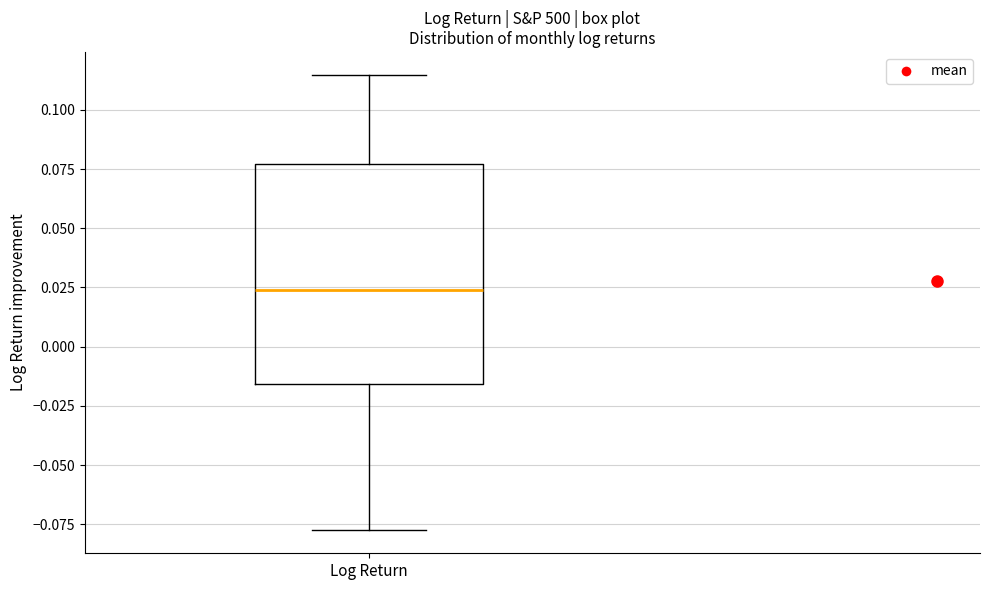

Transcribe this box plot: give where the median line is, the range the box spans, and where the two whiskers end, as read against the y-axis. The values are not printed on the chart, so give them approximately, as read against the axis.

median 0.025, box -0.015 to 0.075, whiskers -0.080 to 0.115